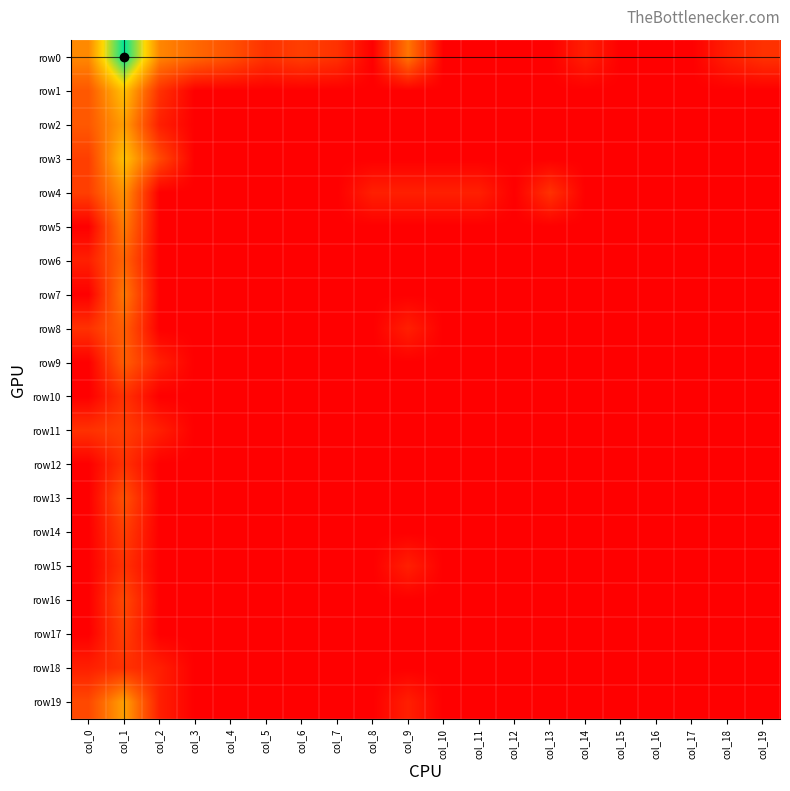

What is the total value across all series at col_9?

5.3